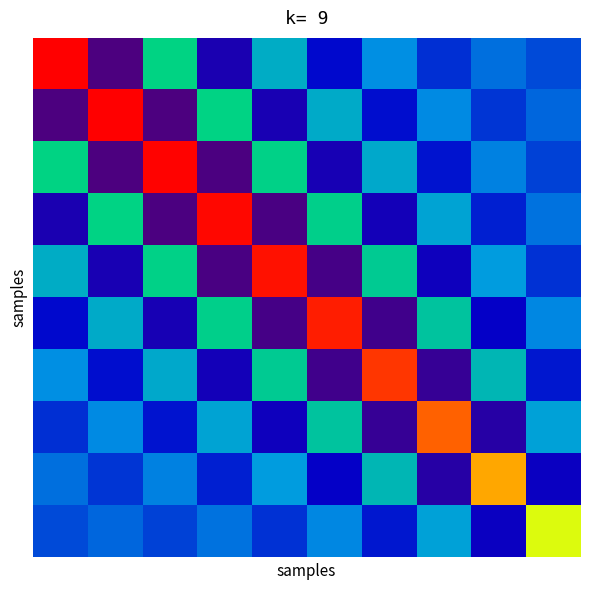

Which label corresponds to the smallest value in the chart?

1